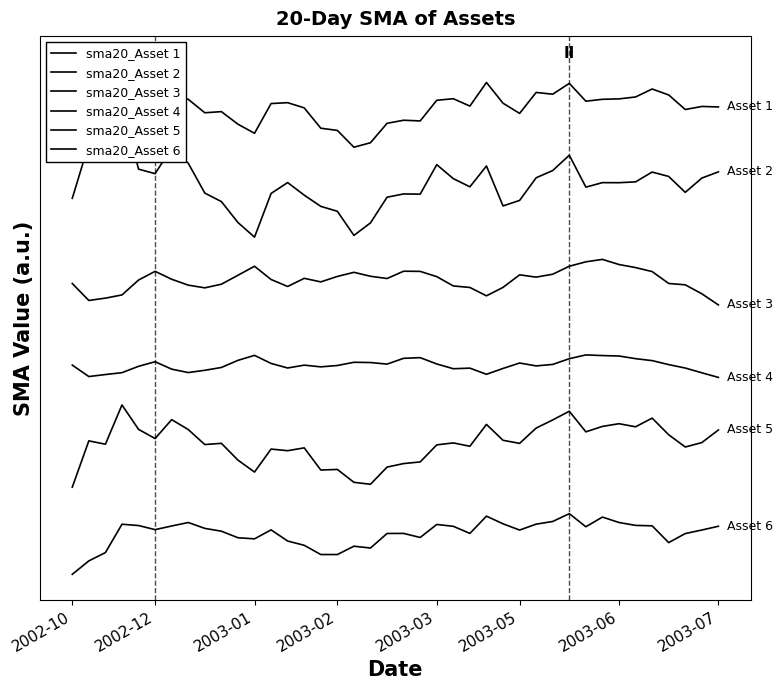

What position from the left is 2003-06?

34